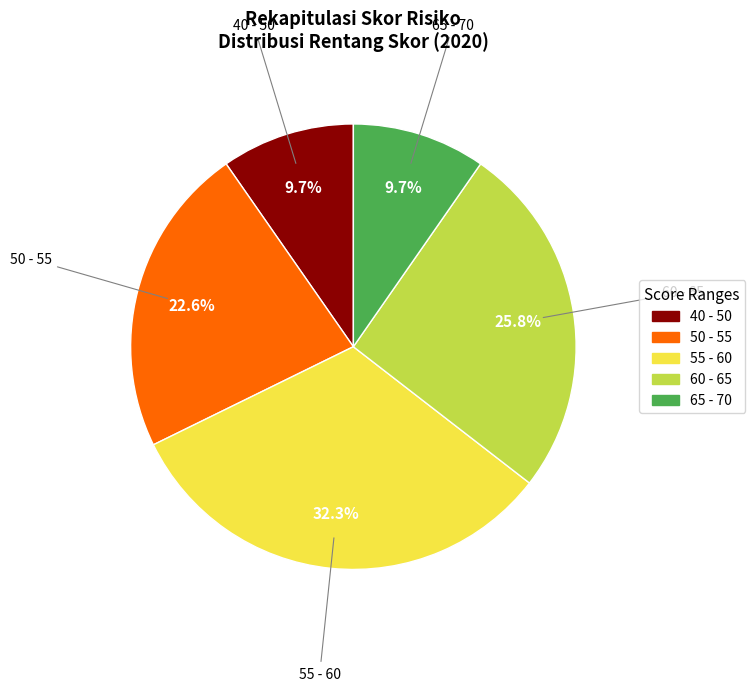

Does any single category account for the majority?

No